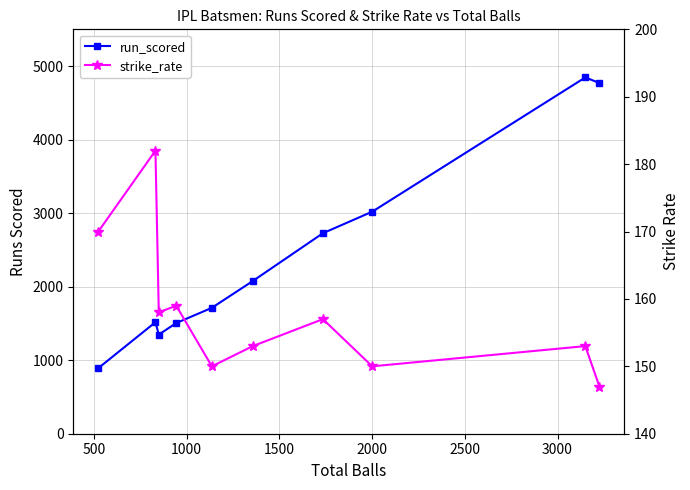

What are all the series names shown in the legend?

run_scored, strike_rate